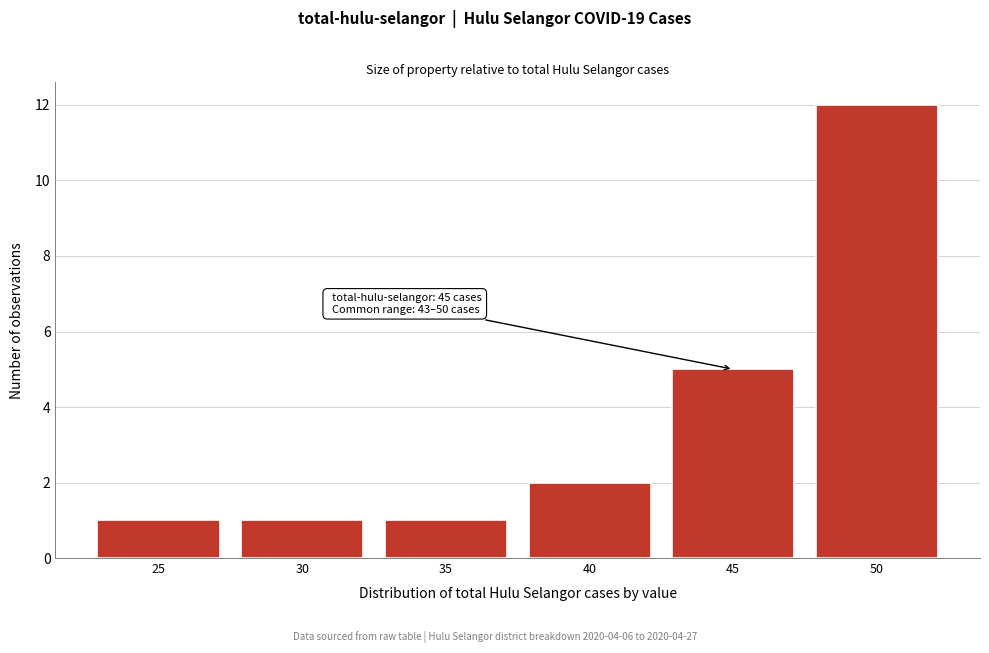

Reading left to right, extract all data points from this chart.

25=1	30=1	35=1	40=2	45=5	50=12